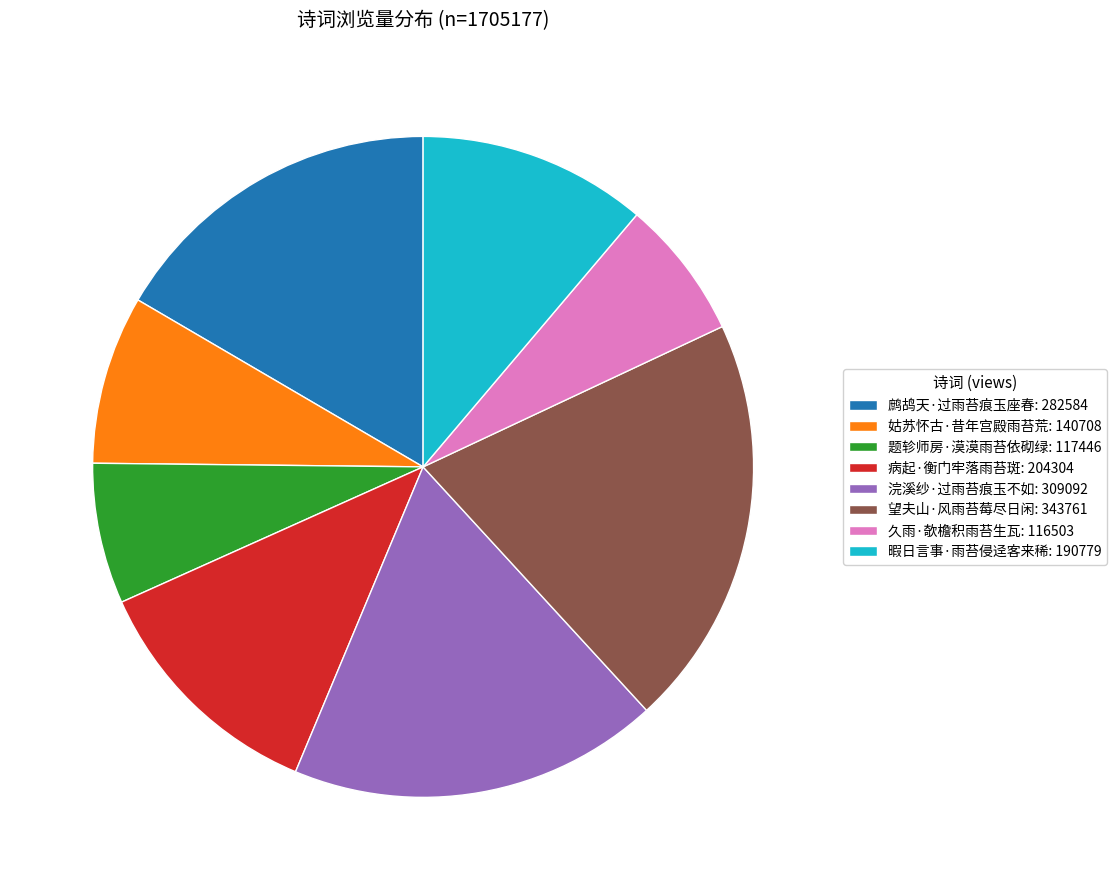

Is it true that 题轸师房·漠漠雨苔依砌绿: 117446 is 7% of the pie?

True